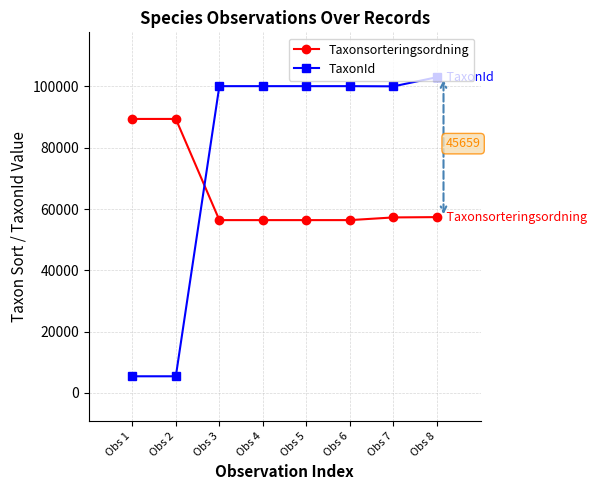

Is this an area chart (filled region under the line)?

No